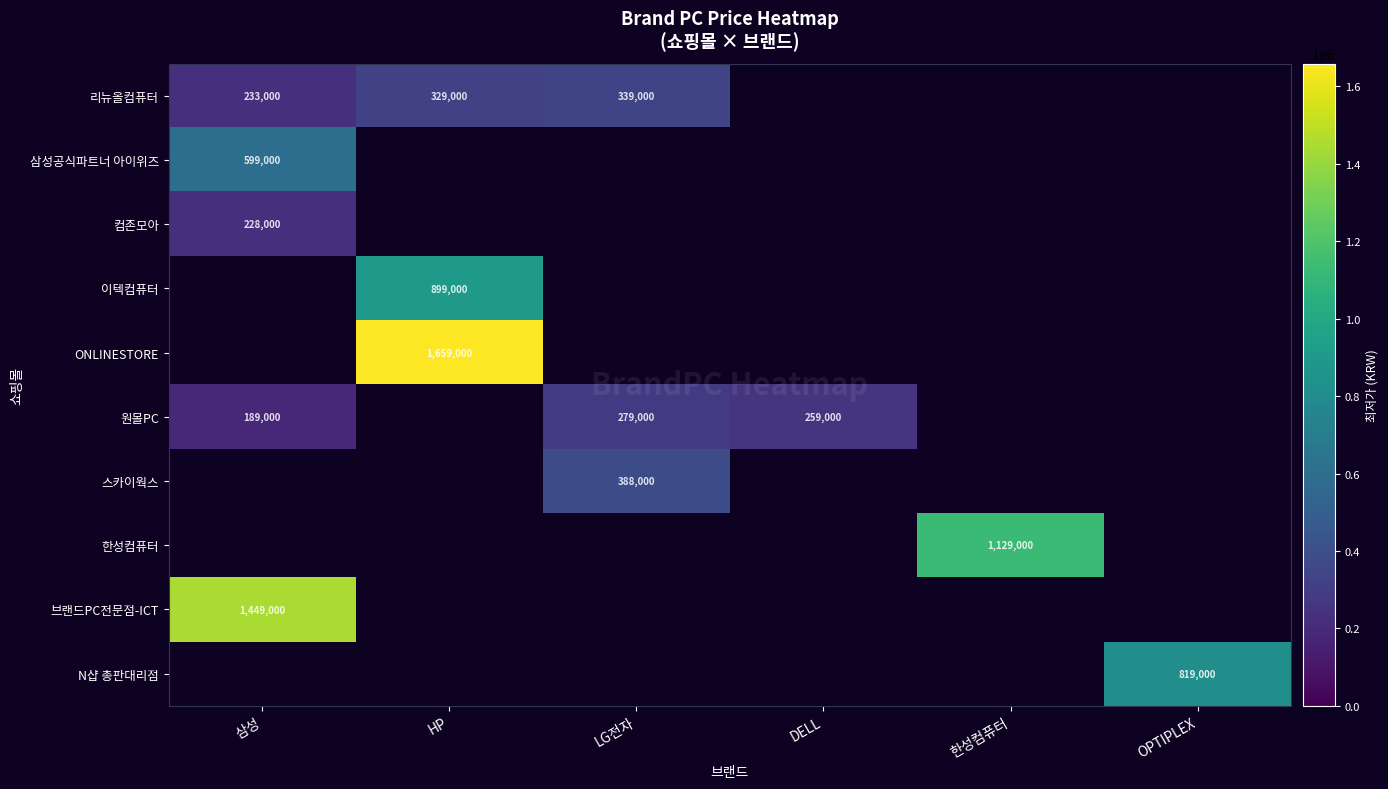

Which has a higher value, OPTIPLEX or 한성컴퓨터?

한성컴퓨터